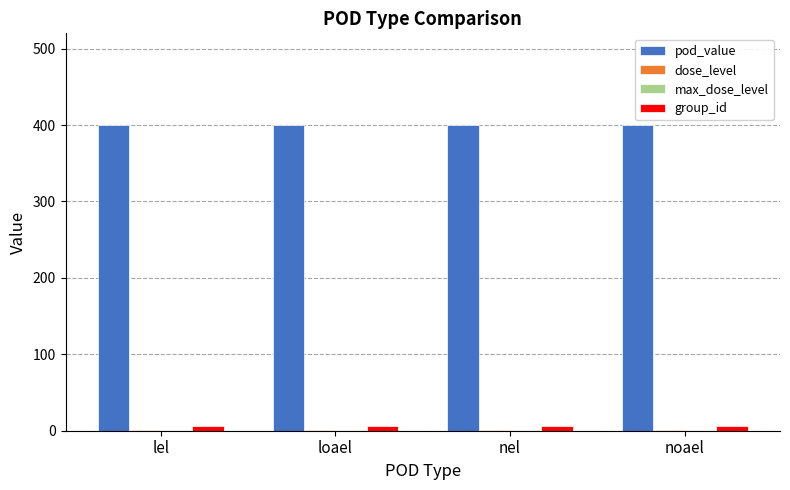

Which series has the largest total across all categories?

pod_value